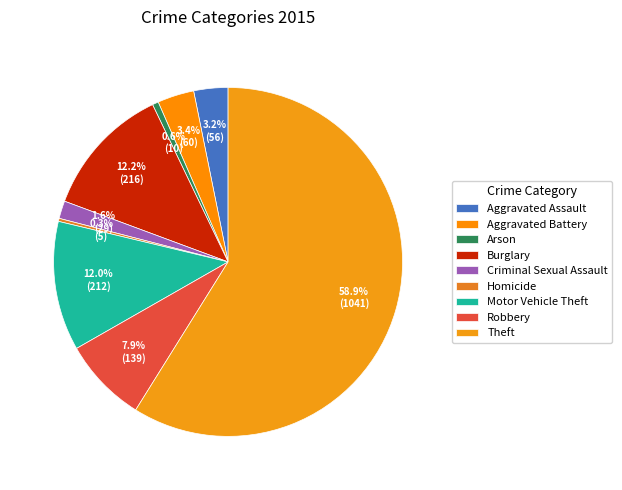

How many slices are in this pie chart?

9